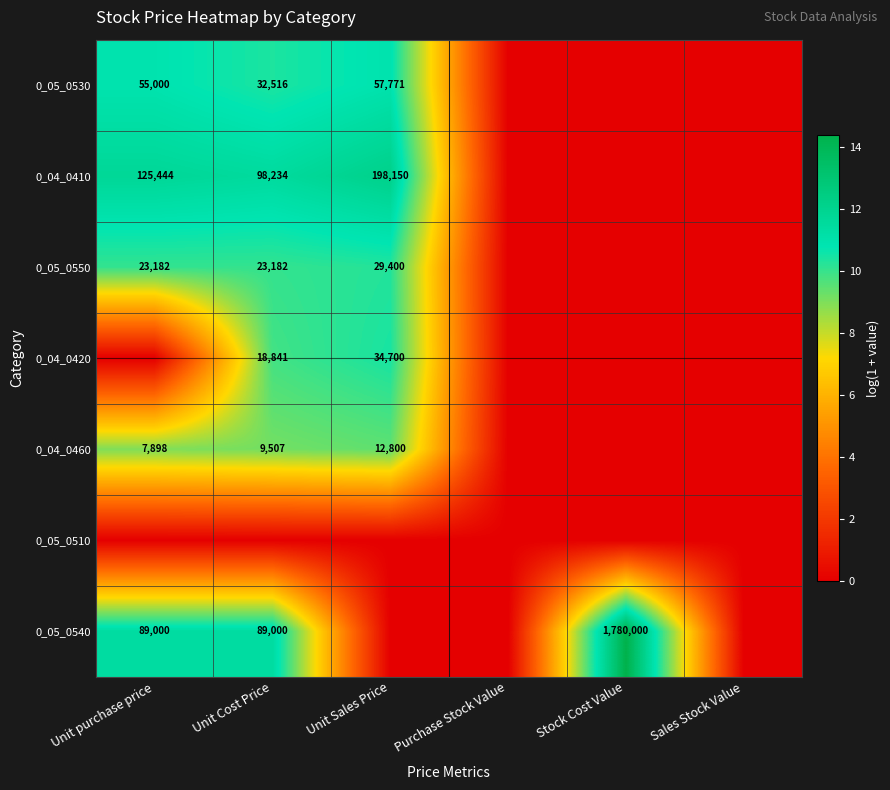

True or false: 0_04_0460 has a value of 12800 at Unit Sales Price.

True